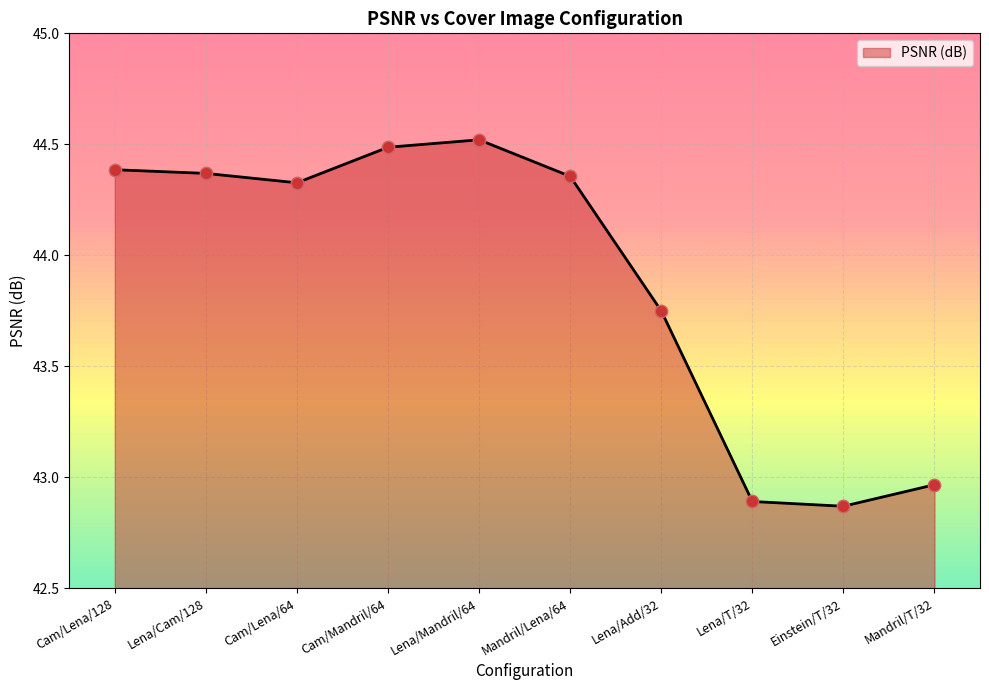

Between Mandril/T/32 and Lena/Cam/128, which is larger?

Lena/Cam/128